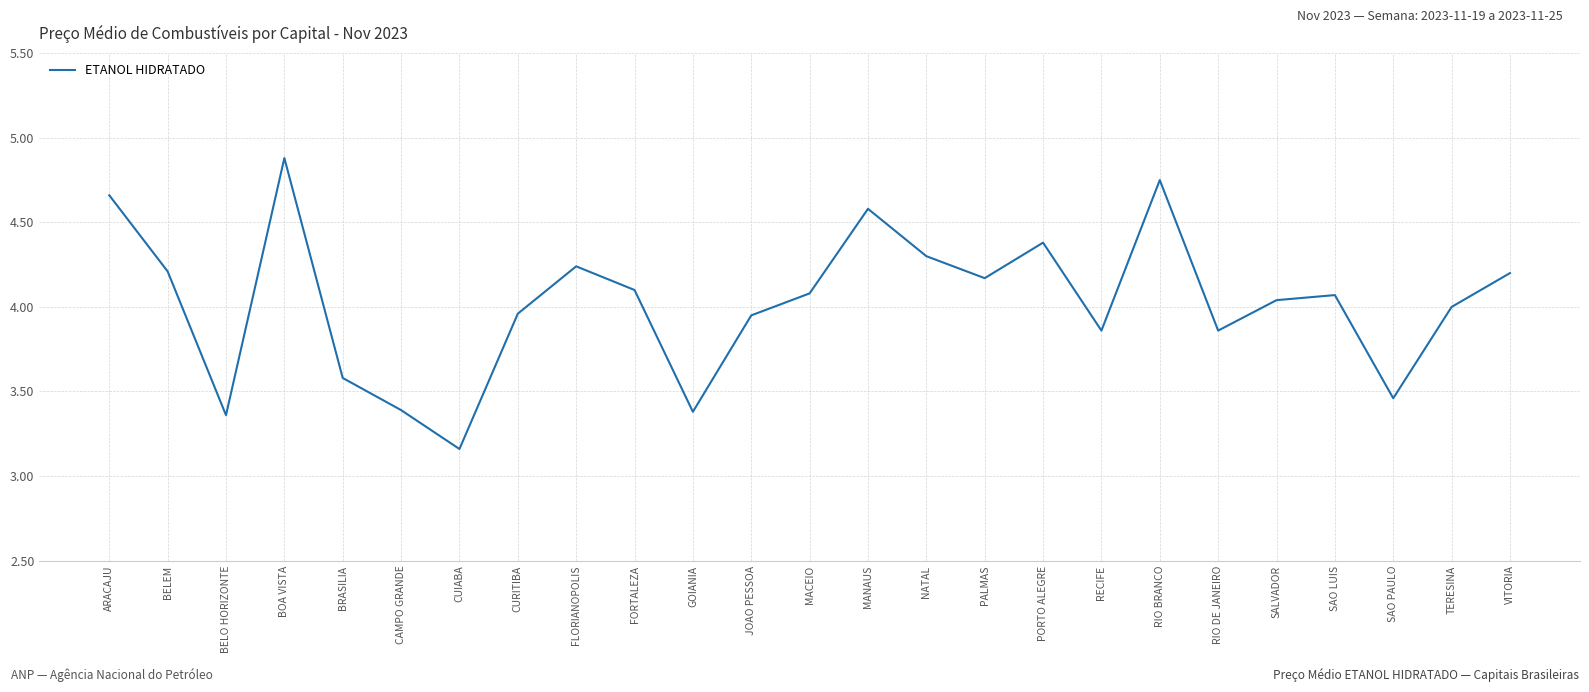

At which category does the chart reach its peak across all series?

BOA VISTA